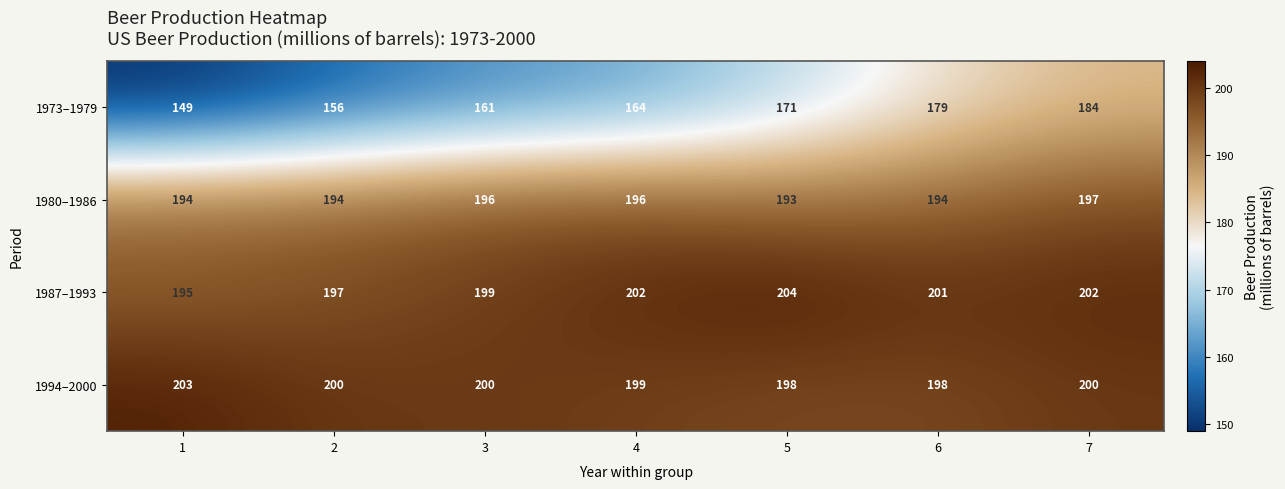

Rank the series by their maximum value, from lowest to highest.

1973–1979, 1980–1986, 1994–2000, 1987–1993